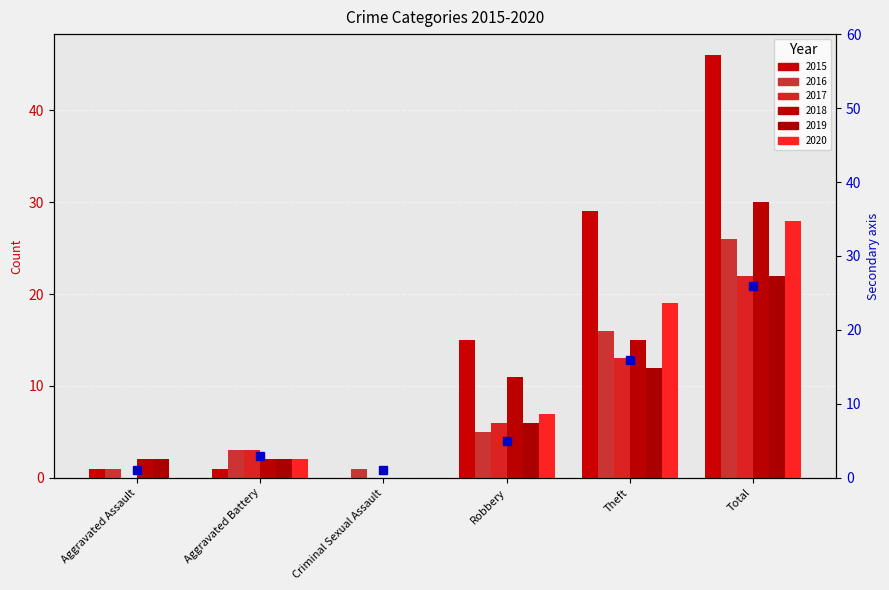

What is the label of the 5th bar from the left?

Theft